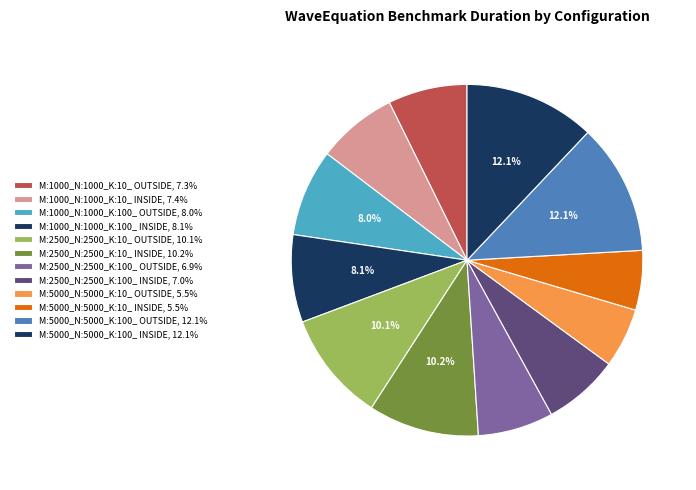

Which has a higher value, M:5000_N:5000_K:100_ INSIDE or M:5000_N:5000_K:10_ INSIDE?

M:5000_N:5000_K:100_ INSIDE